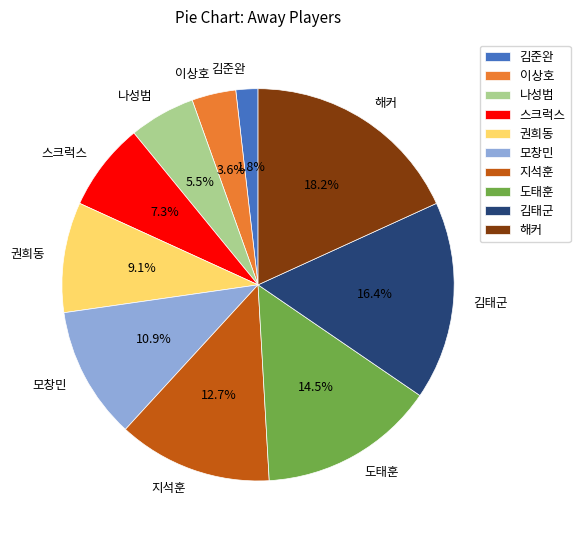

What percentage do 해커 and 모창민 together represent?

29.1%